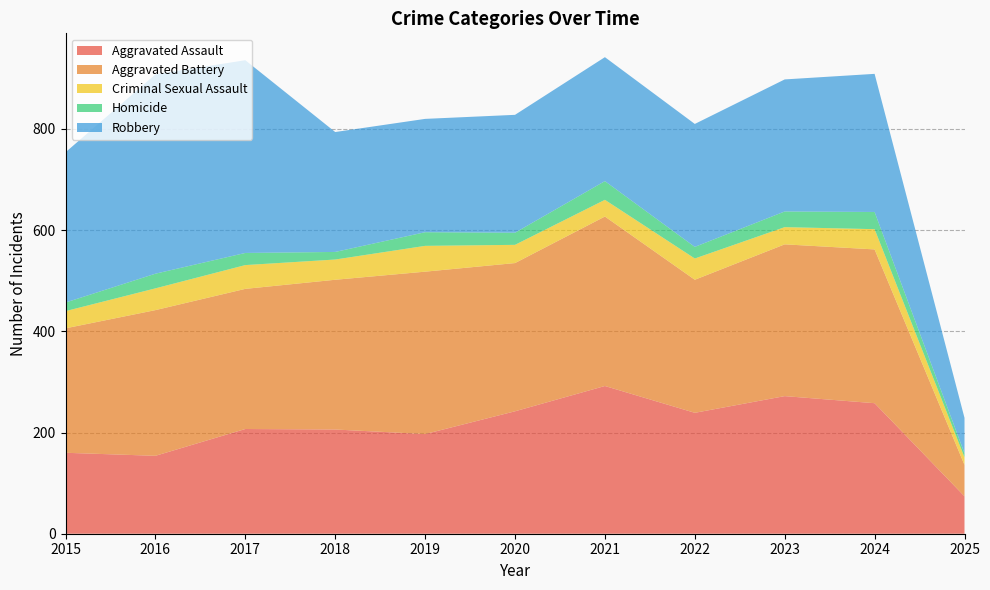

Reading left to right, list all the values displayed in this chart.

Aggravated Assault: 160	154	207	206	197	242	292	239	272	258	74
Aggravated Battery: 246	288	277	296	321	293	335	263	300	304	62
Criminal Sexual Assault: 34	43	47	40	51	36	33	42	34	40	15
Homicide: 17	29	24	15	27	24	37	23	31	34	8
Robbery: 297	394	381	237	224	233	245	243	261	273	70